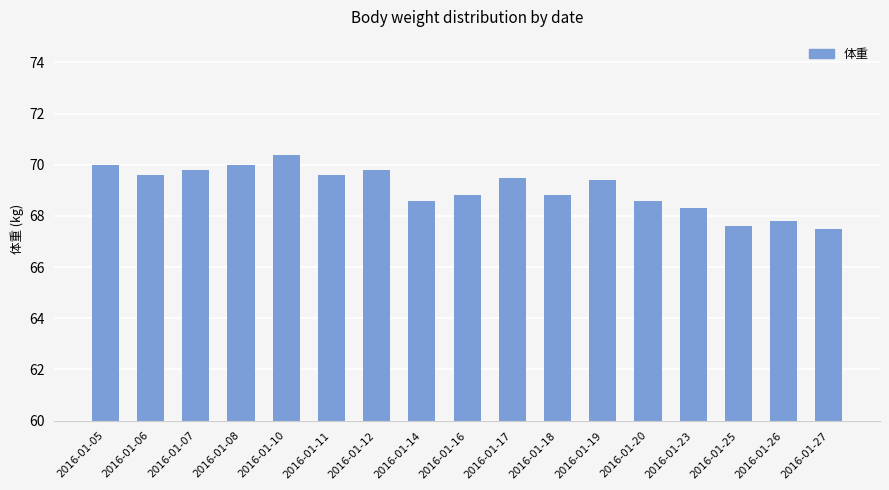

What is the smallest value displayed?

67.5